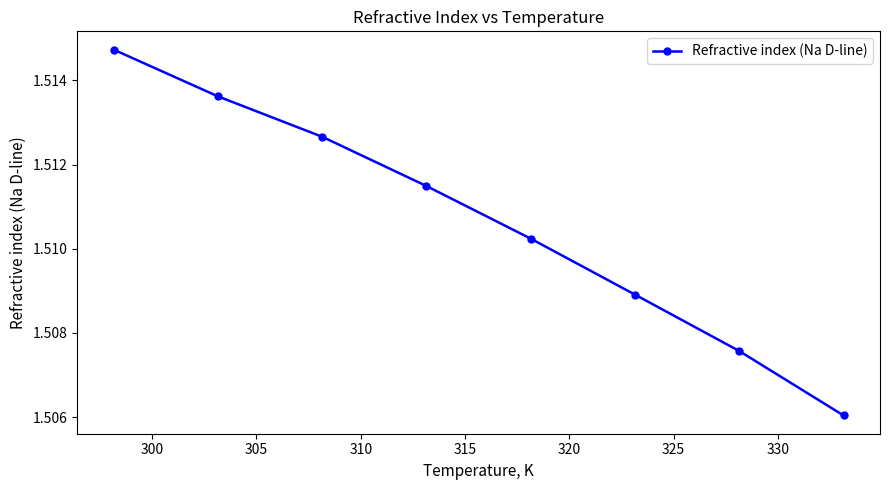

True or false: the data has more than 2 interior local peaks.

False